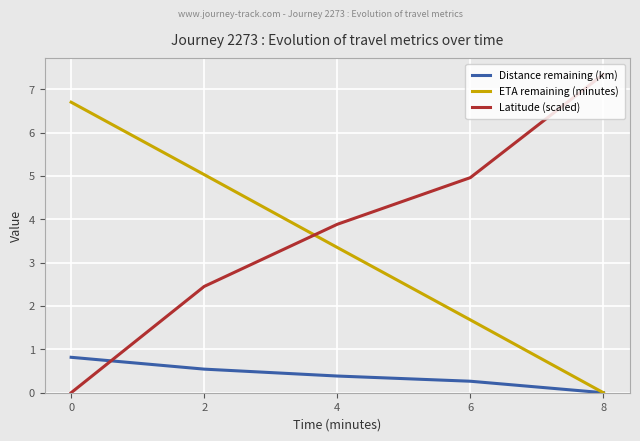

The ETA remaining (minutes) series shows 1.2 at 4. True or false?

False